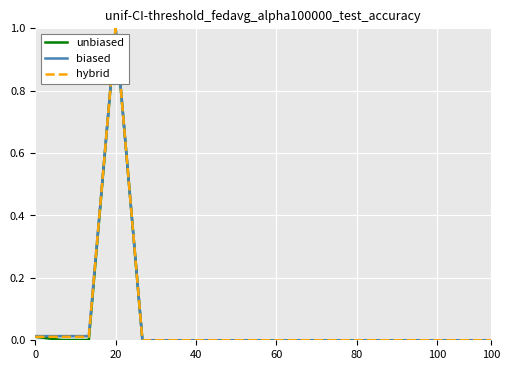

What is the maximum value shown in the chart?

1.0